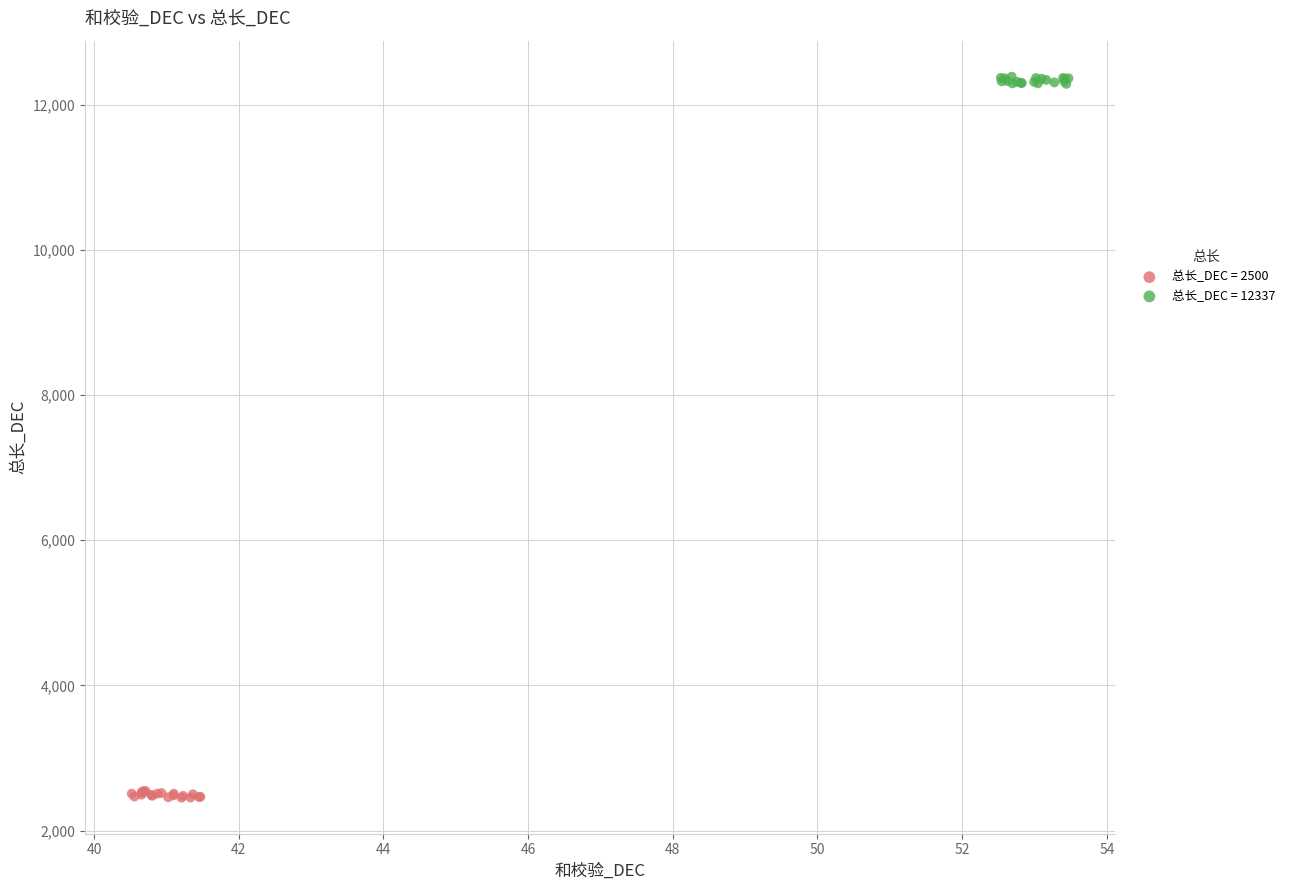

What are all the series names shown in the legend?

总长_DEC = 2500, 总长_DEC = 12337